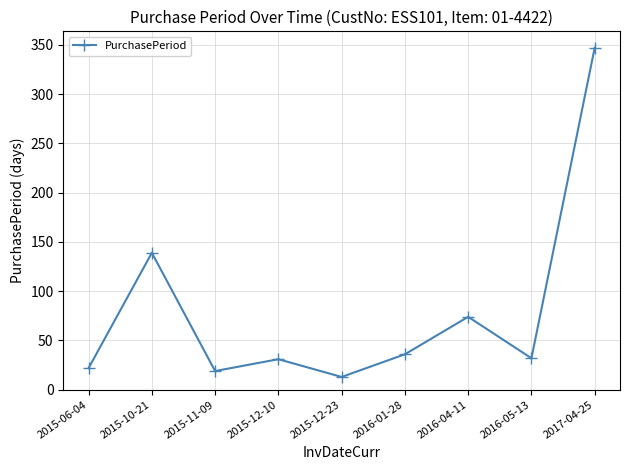

How many lines are shown in the chart?

1